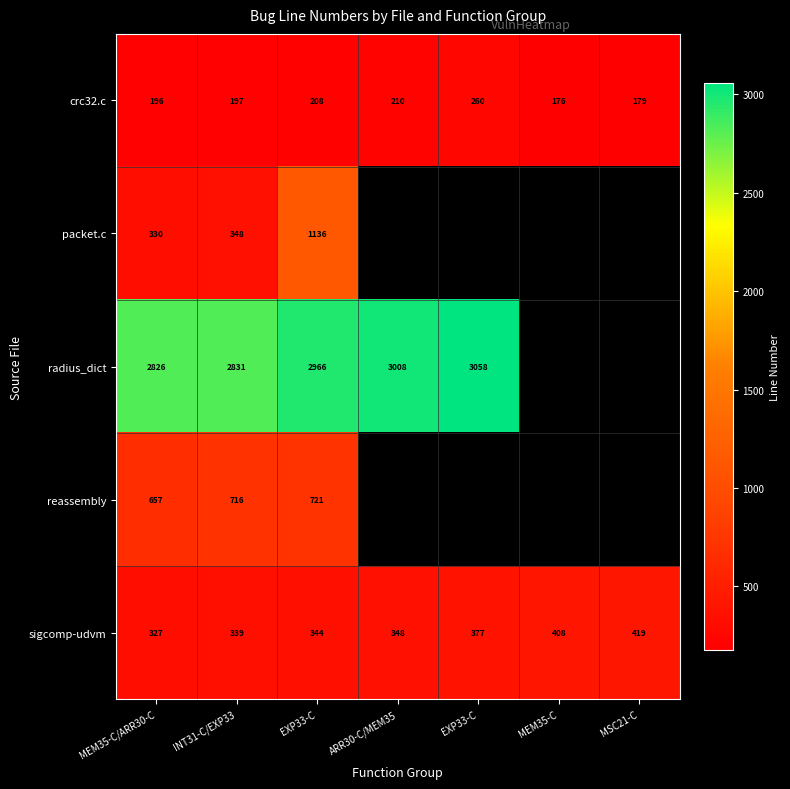

Which category has the highest value across all series?

EXP33-C